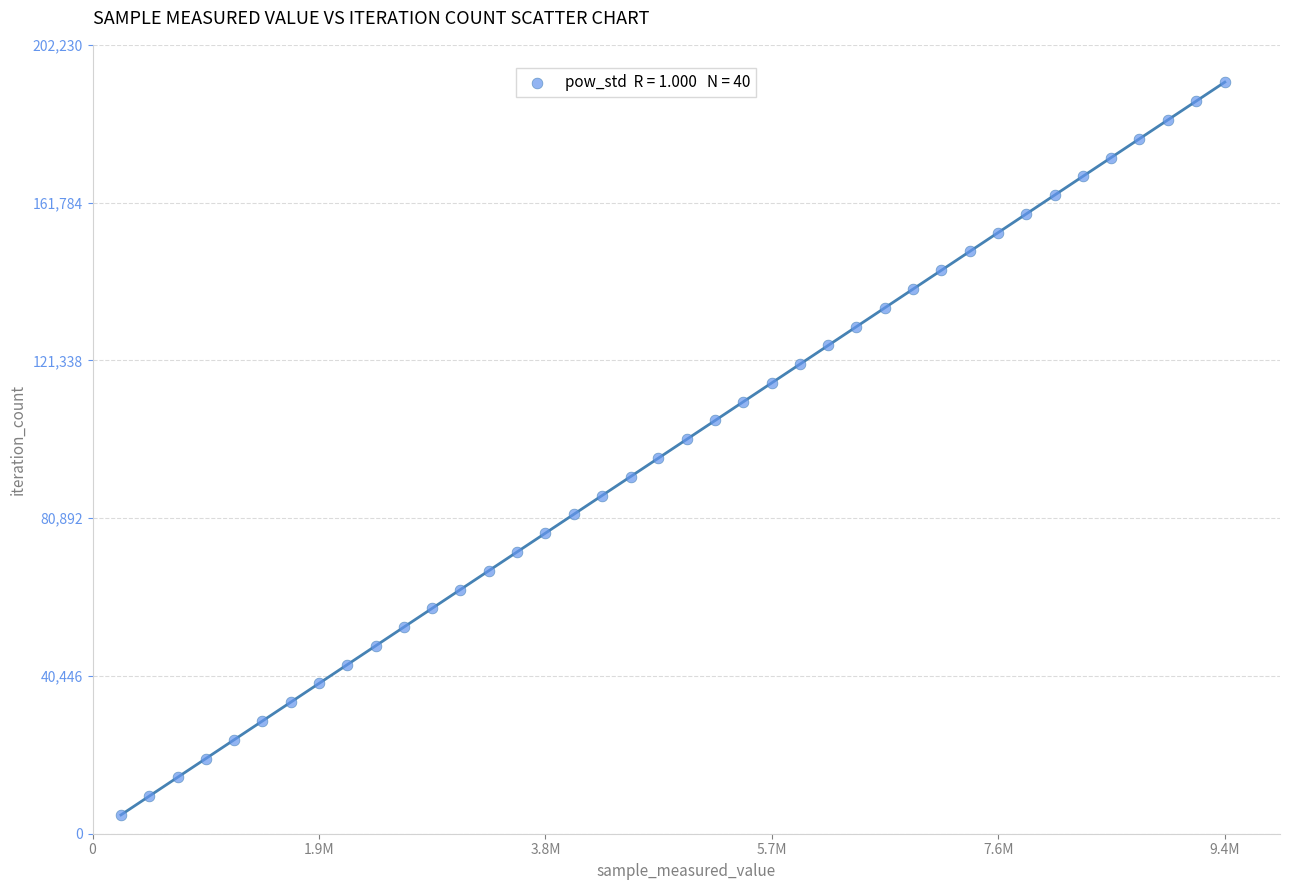

What is the range of X values (max minus min)?

9205912